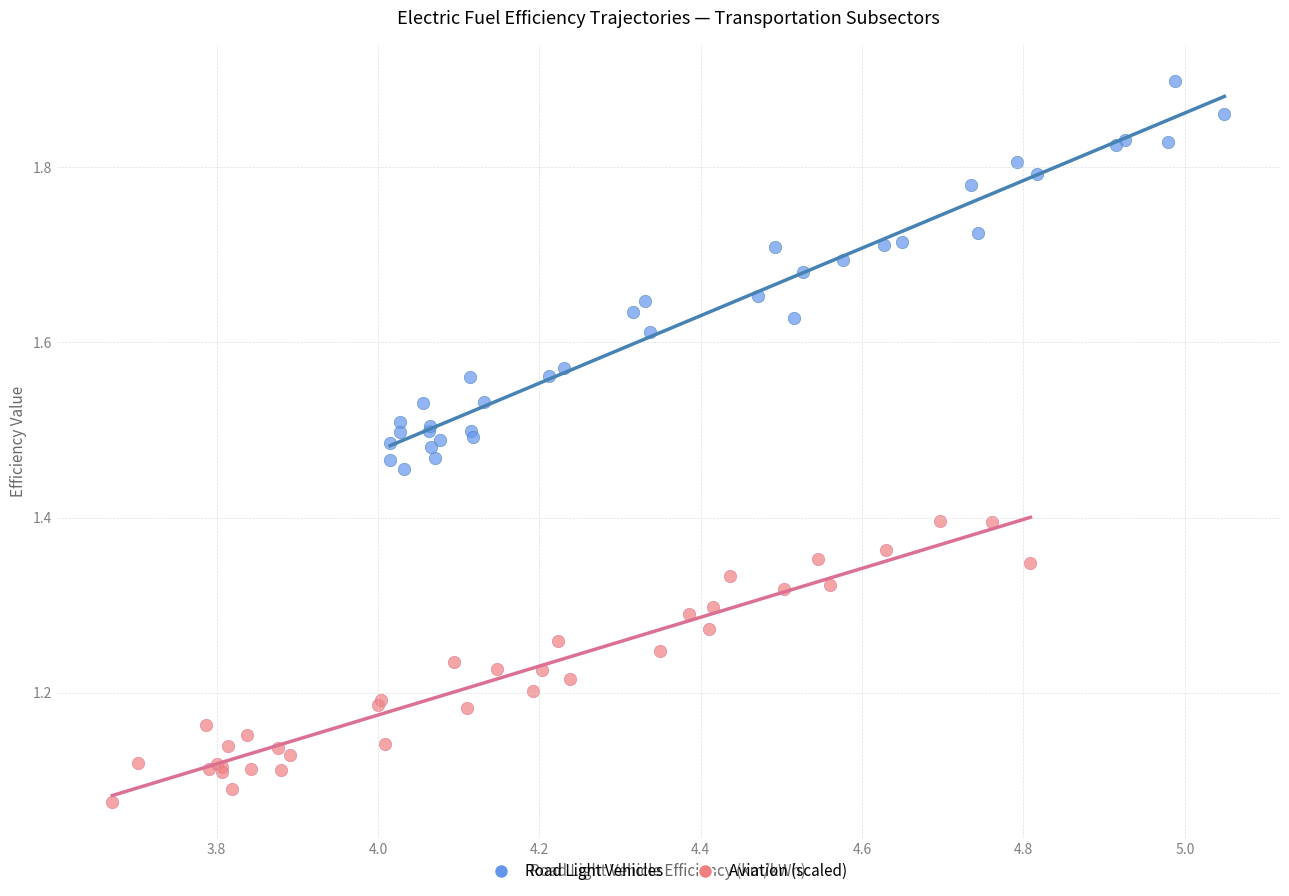

Which series reaches the minimum Y coordinate?

Aviation (scaled)